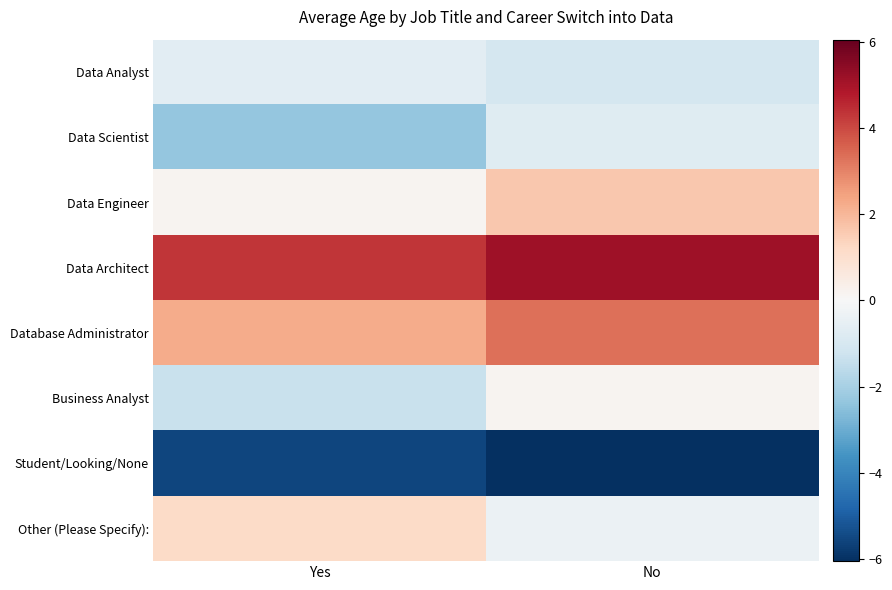

Reading left to right, transcribe all the data shown in this chart.

Data Analyst: Yes=-0.7	No=-1.1
Data Scientist: Yes=-2.4	No=-0.8
Data Engineer: Yes=0.1	No=1.6
Data Architect: Yes=4.3	No=5.1
Database Administrator: Yes=2.2	No=3.3
Business Analyst: Yes=-1.4	No=0.1
Student/Looking/None: Yes=-5.6	No=-6.1
Other (Please Specify):: Yes=1.1	No=-0.4